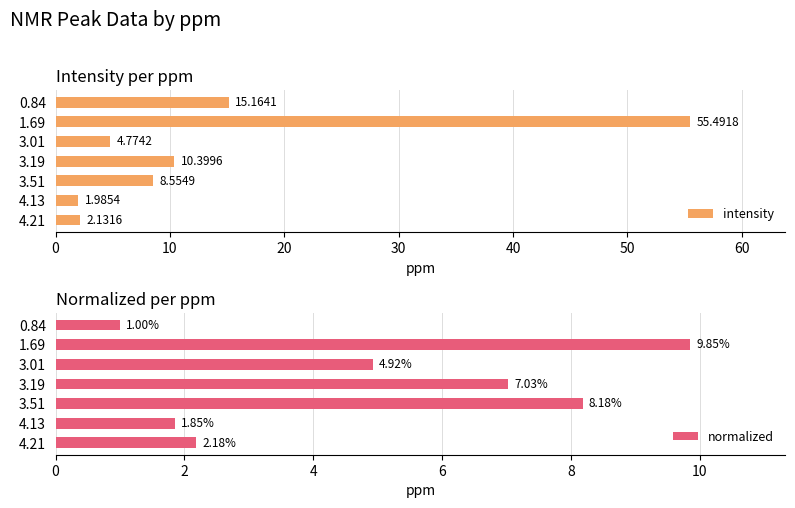

What is the sum of all intensity values?

98.5